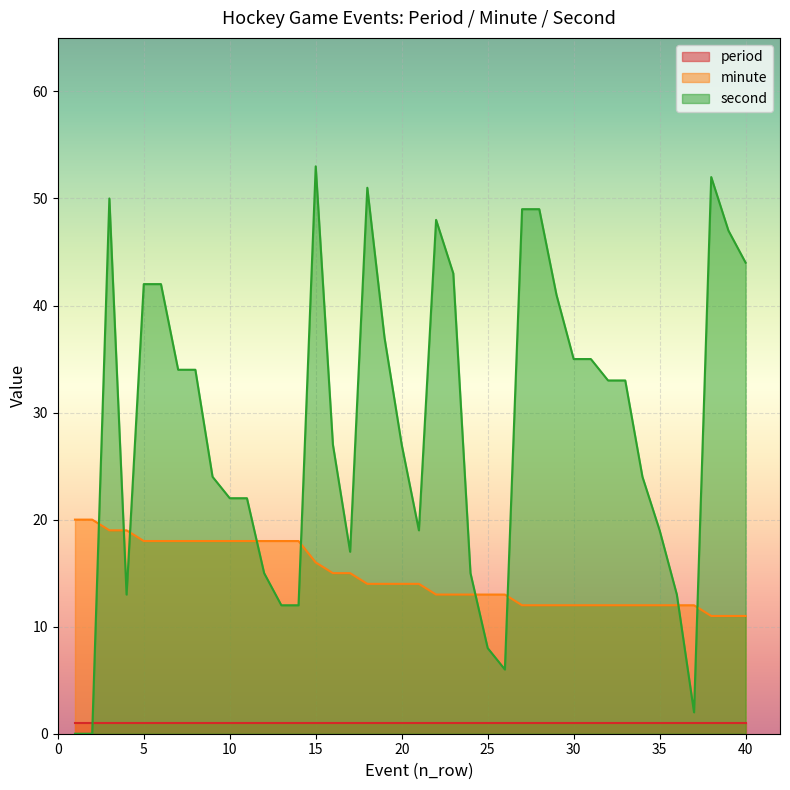

How many minute values are between 12 and 18?

33